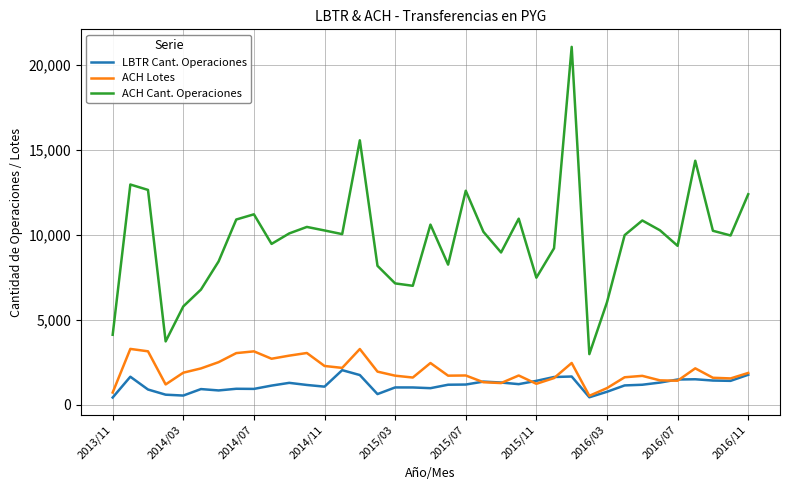

Which series has the largest range (max minus min)?

ACH Cant. Operaciones